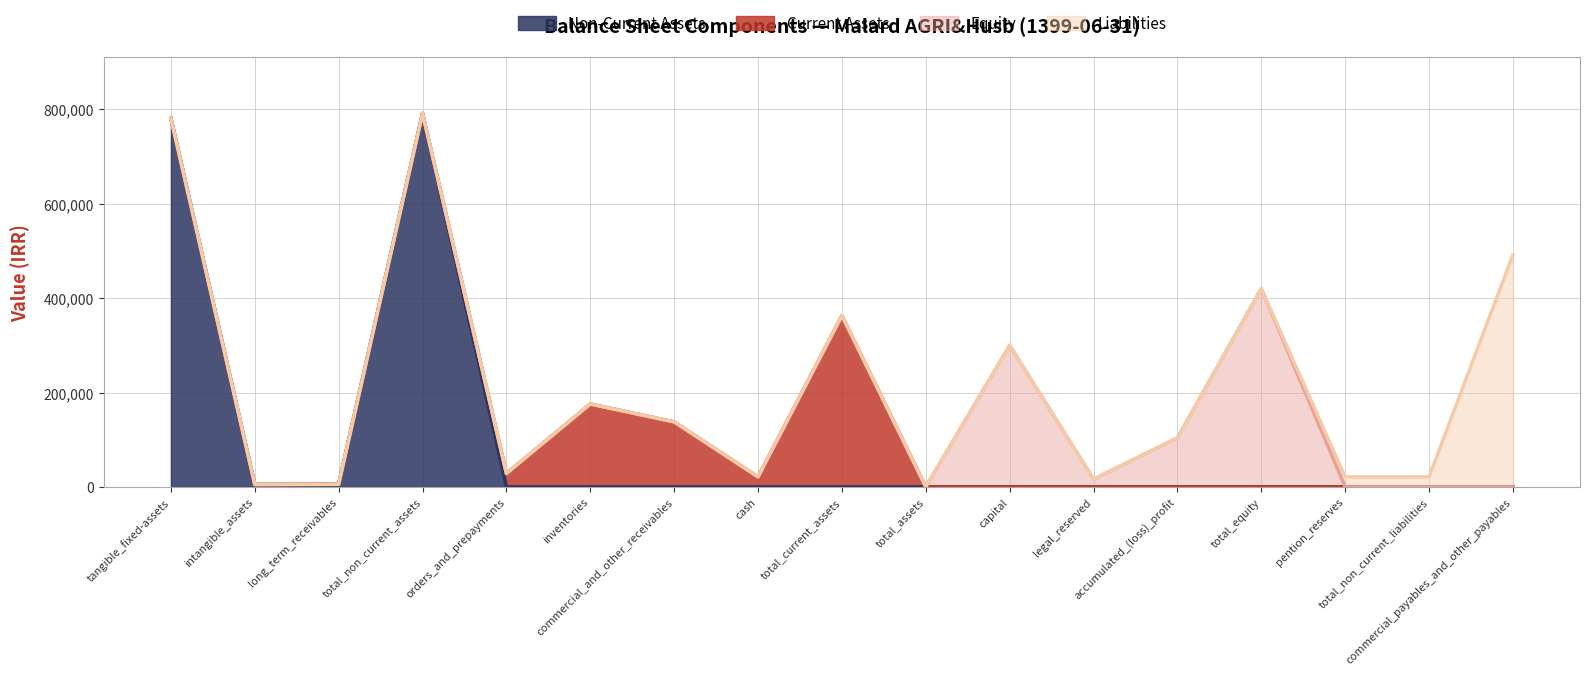

What is the label of the 14th point from the right?

total_non_current_assets